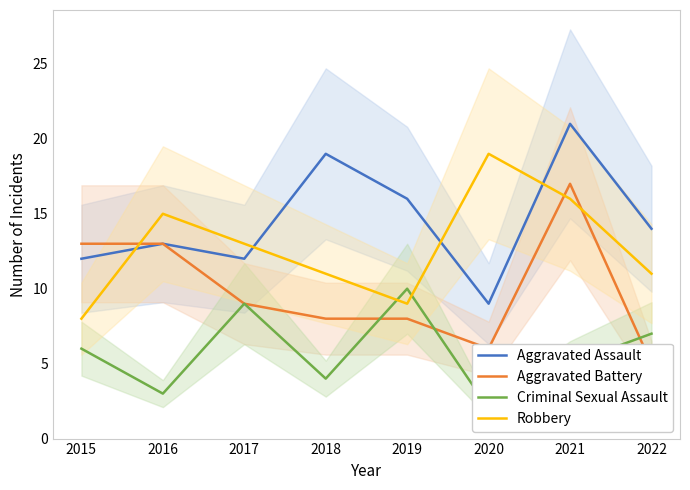

How many data points in Aggravated Assault are above 14?

3